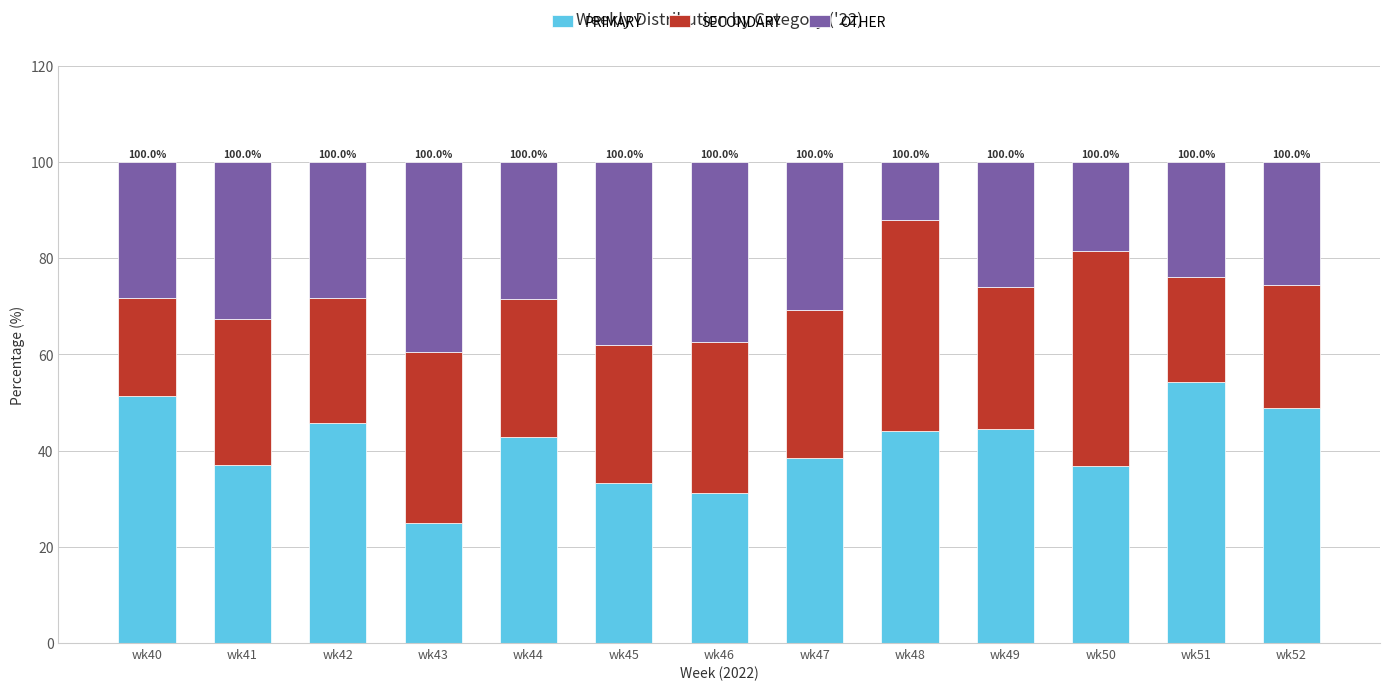

Is it true that PRIMARY equals 8.5 at wk46?

False